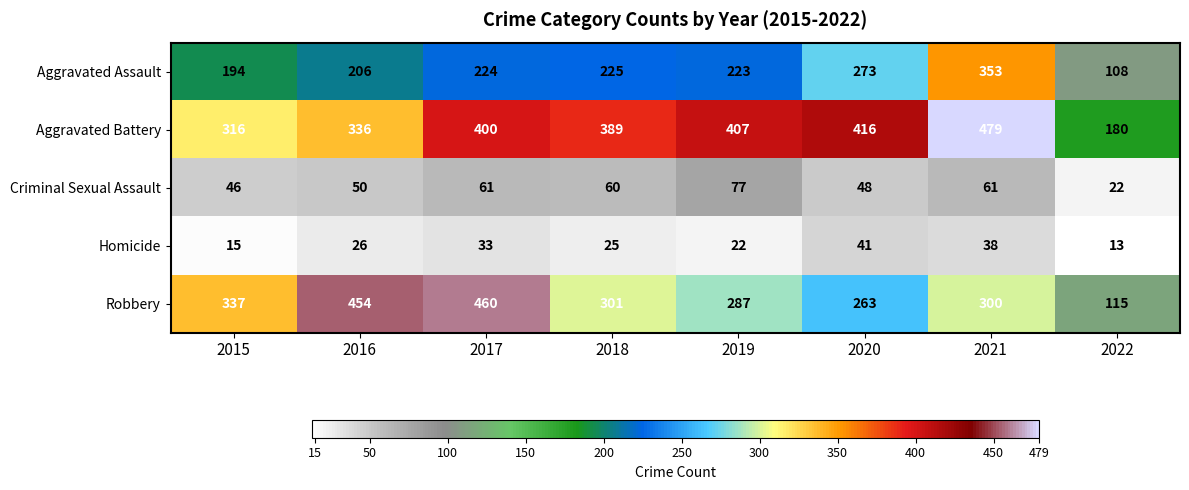

What is the sum of the Aggravated Assault values at 2019 and 2020?

496